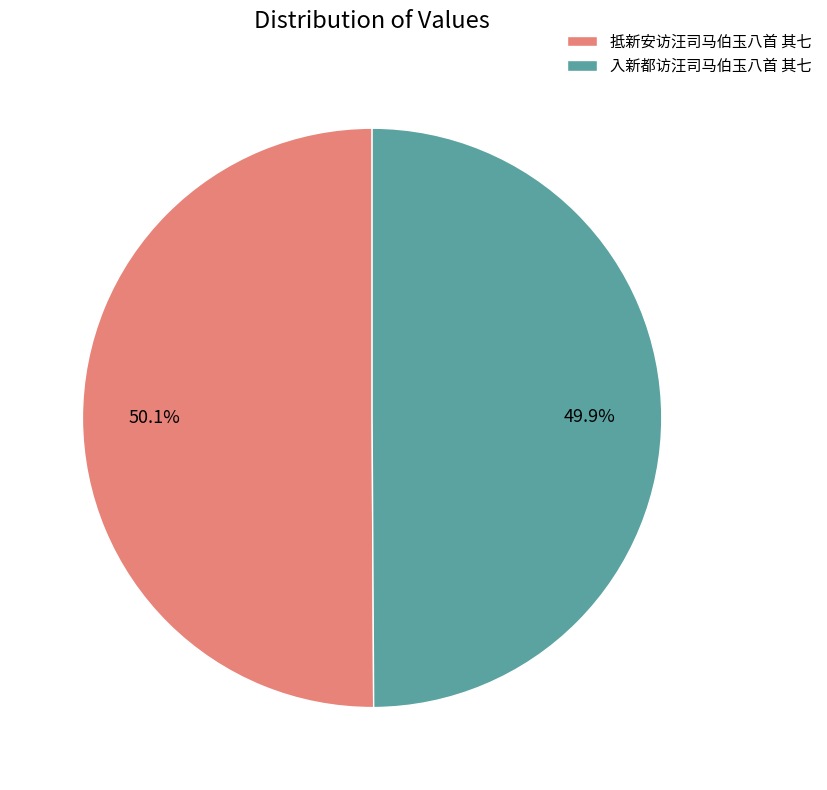

Does any single category account for the majority?

Yes